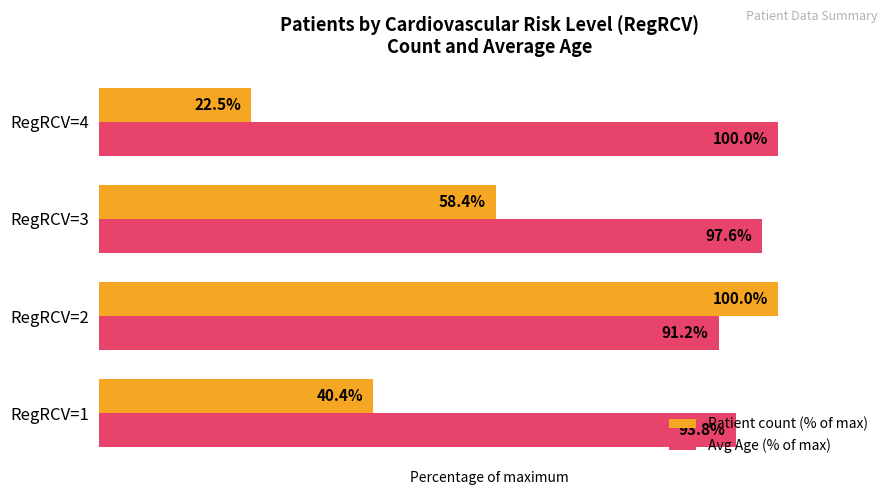

List the series in order of their overall mean, highest first.

Avg Age (% of max), Patient count (% of max)